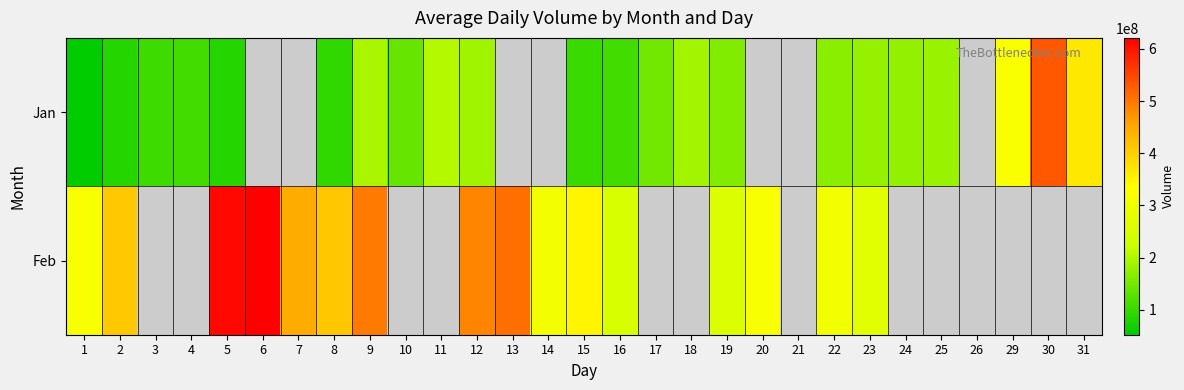

Between 11 and 9, which is larger?

11